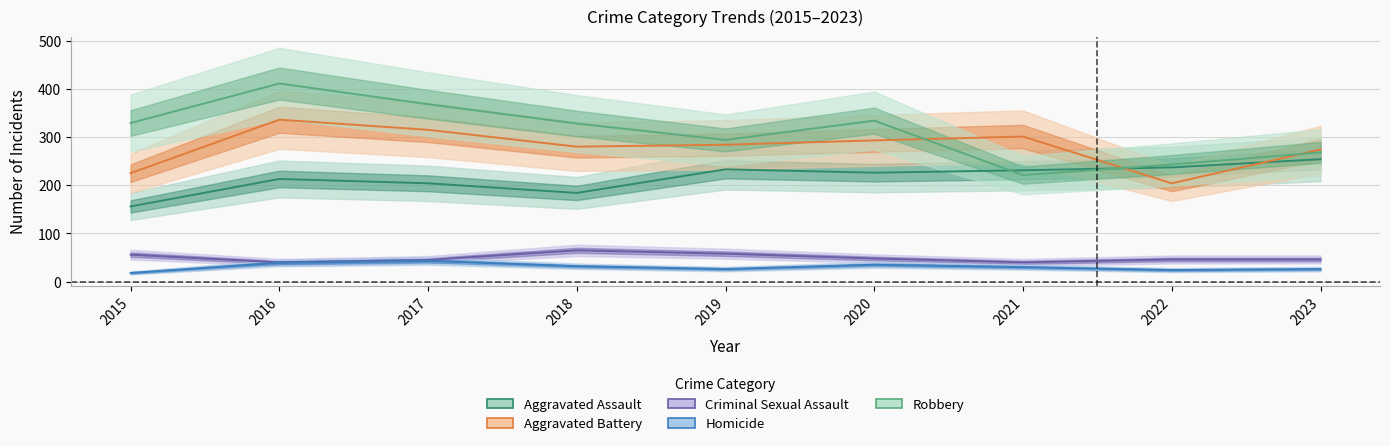

How many data points in Aggravated Battery are above 284?

4